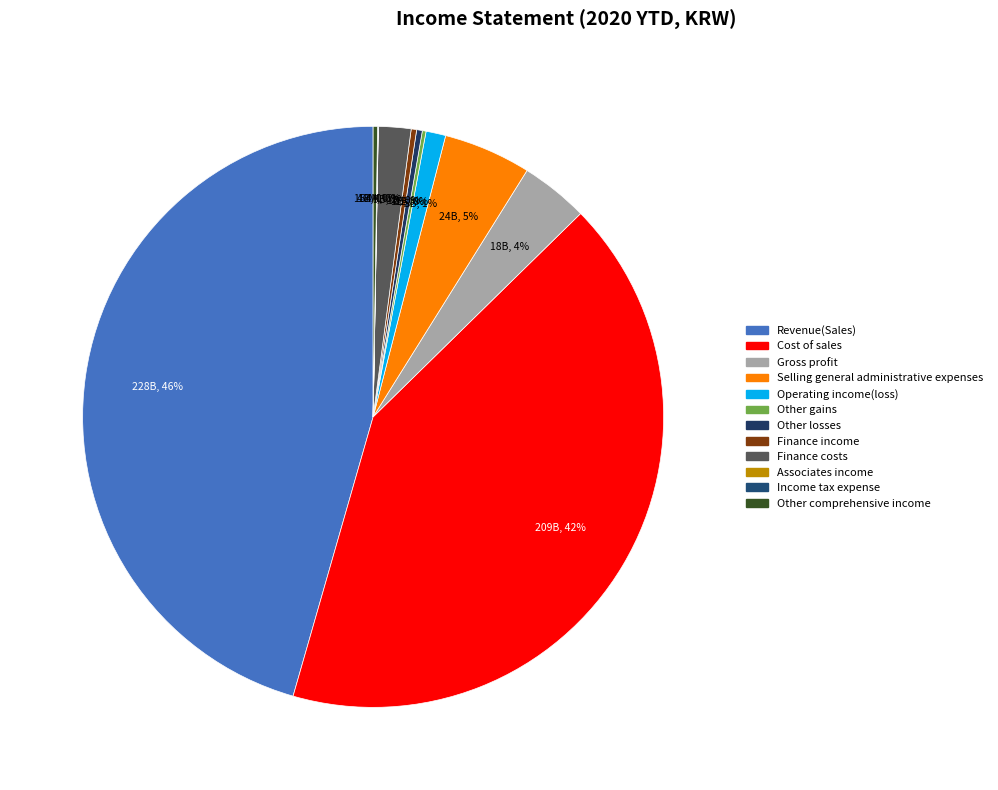

The Gross profit slice represents 1% of the pie. True or false?

False